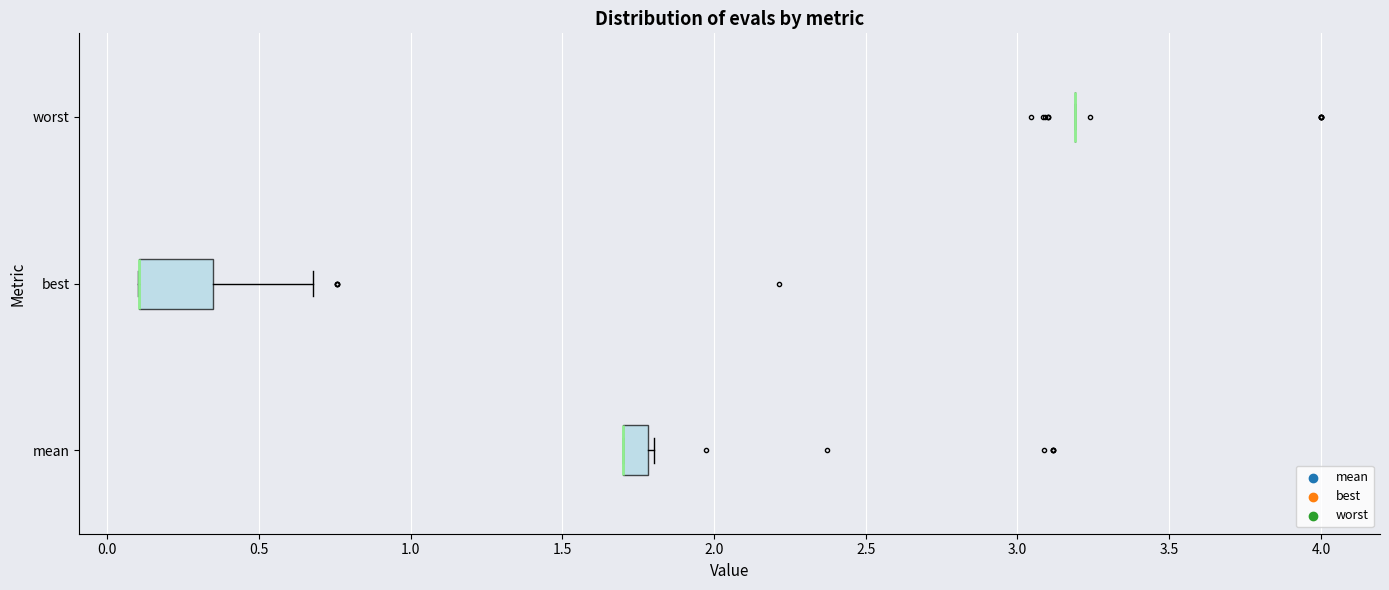

Comparing the boxes themselves (not the whiskers), which one is the widest?

best